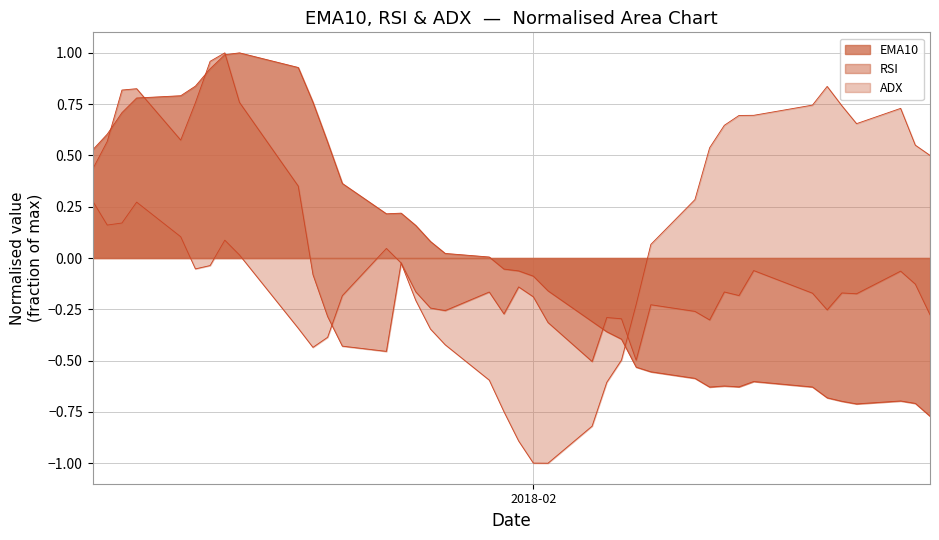

Which label corresponds to the largest value in the chart?

2018-01-12